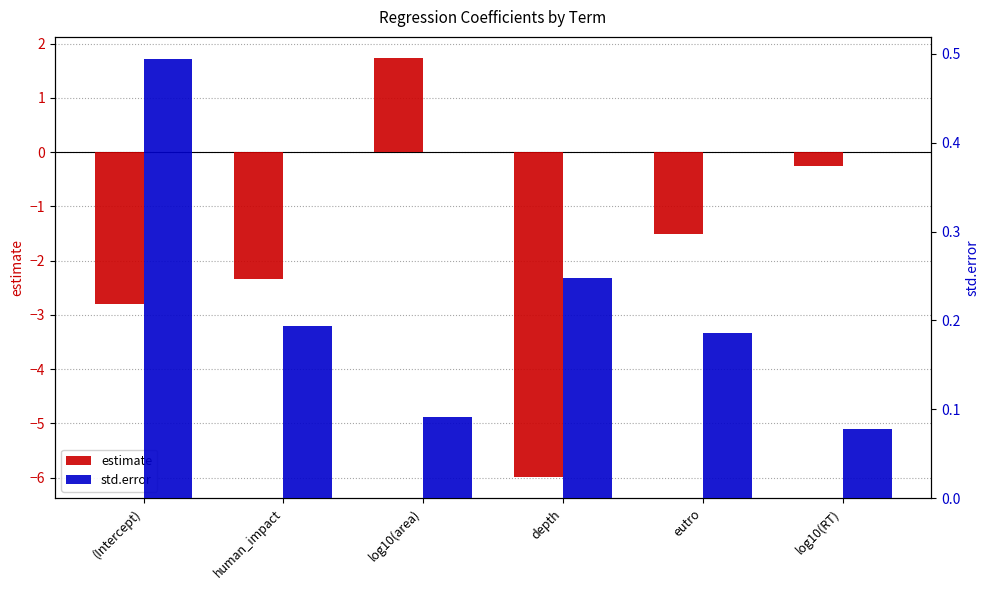

Which series has the largest range (max minus min)?

estimate